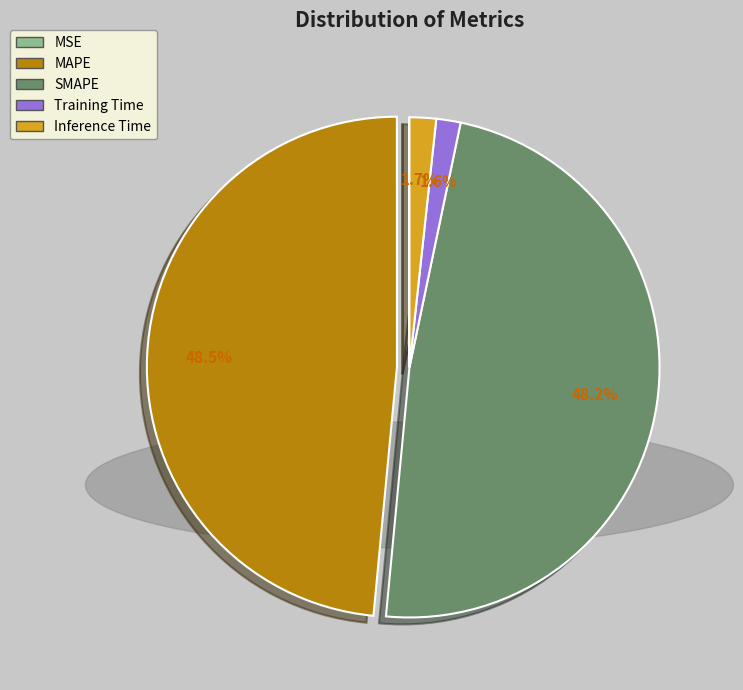

Does any single category account for the majority?

No